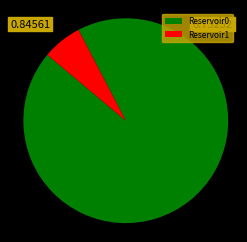

Does Reservoir1 represent more than half of the total?

No